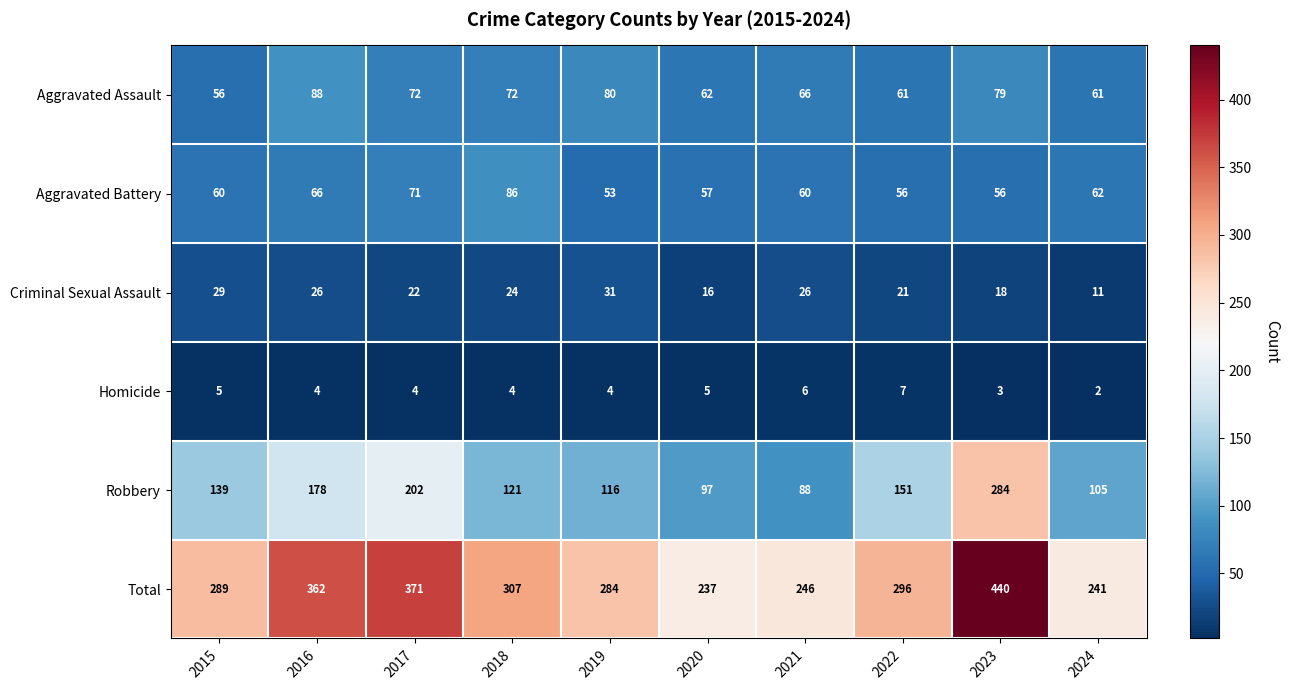

At which category is the sum across all series the highest?

2023